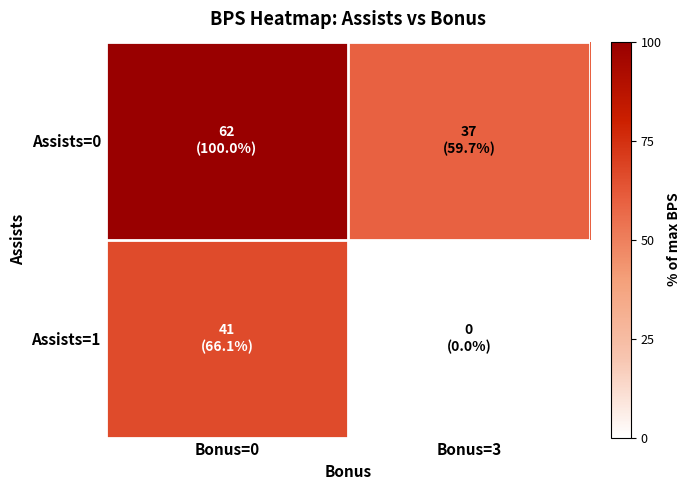

How many data points does each series have?

2